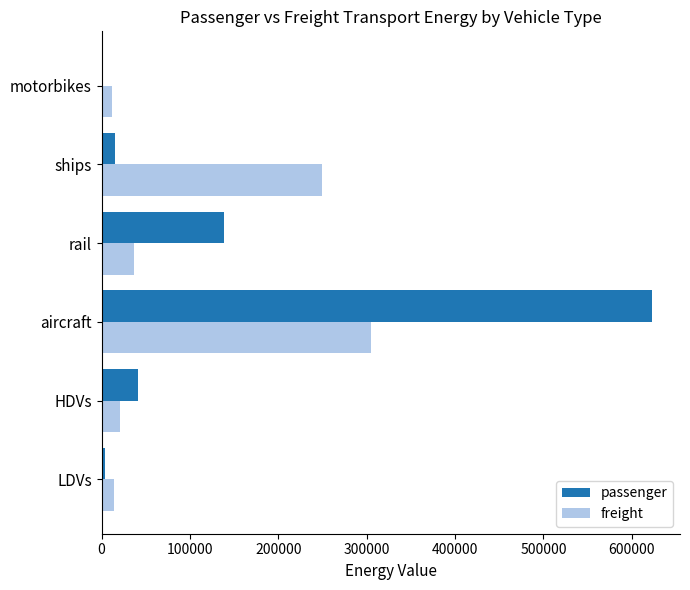

Which series has the largest total across all categories?

passenger